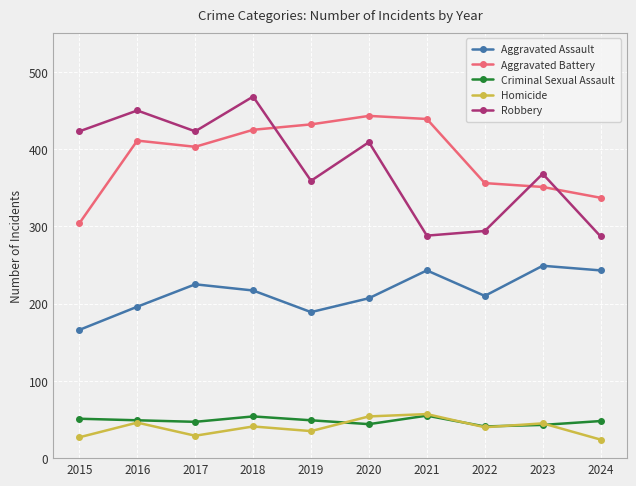

How many values in the Aggravated Assault series are below 217?

5